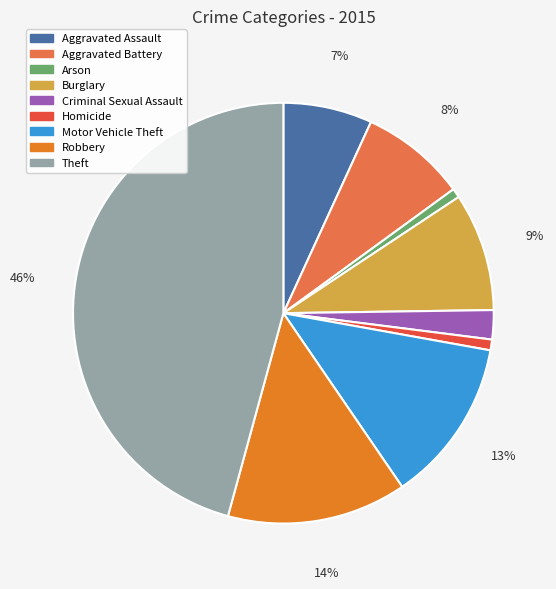

Approximately how many times larger is the value at Arson compared to Robbery?

0.1